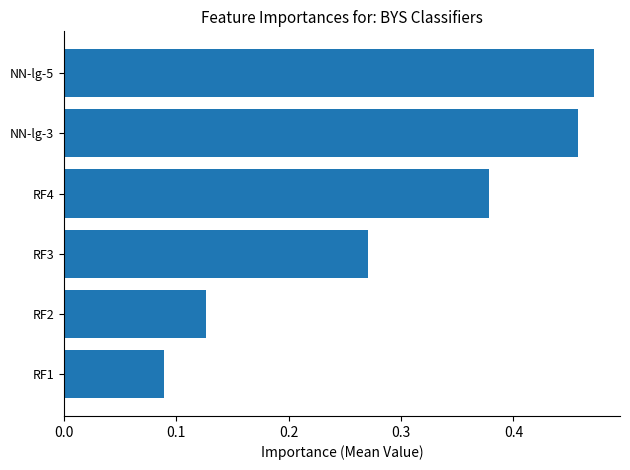

What is the sum of all values?

1.8